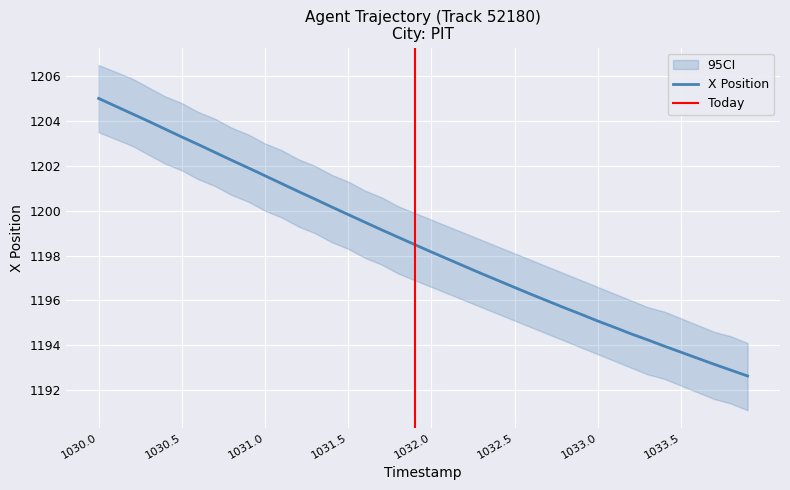

What is the lowest value of the X Position series?

1192.6